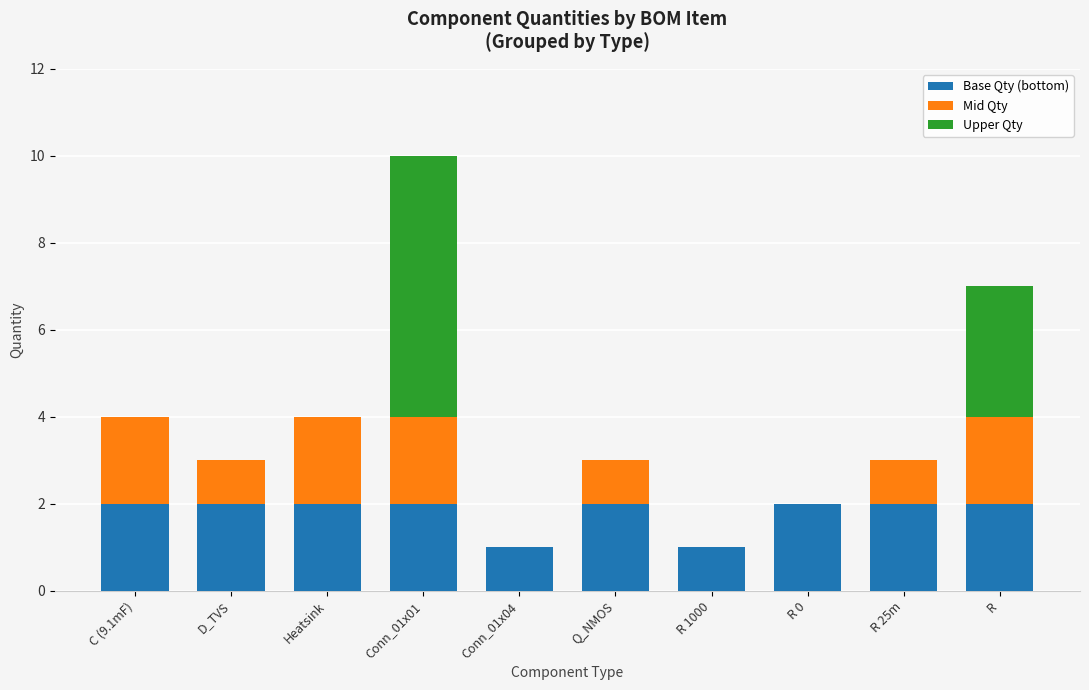

What is the sum of the Base Qty (bottom) values at R 1000 and Q_NMOS?

3